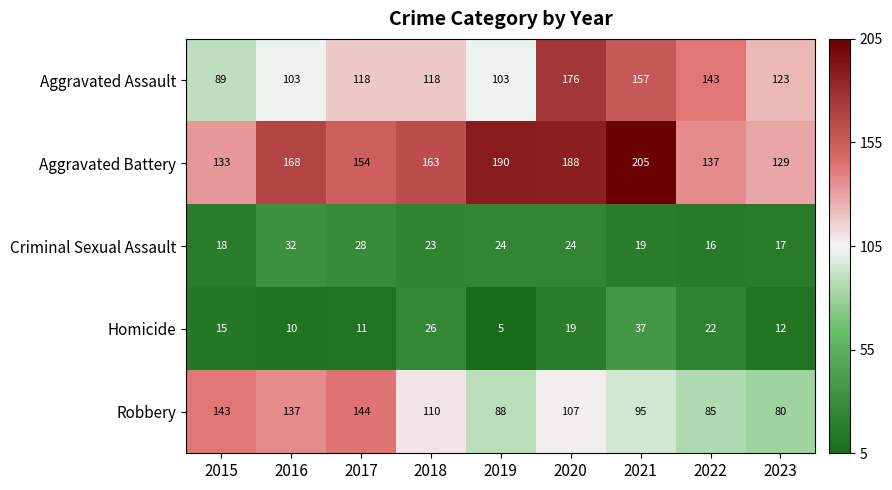

What is the sum of the Aggravated Assault values at 2018 and 2019?

221